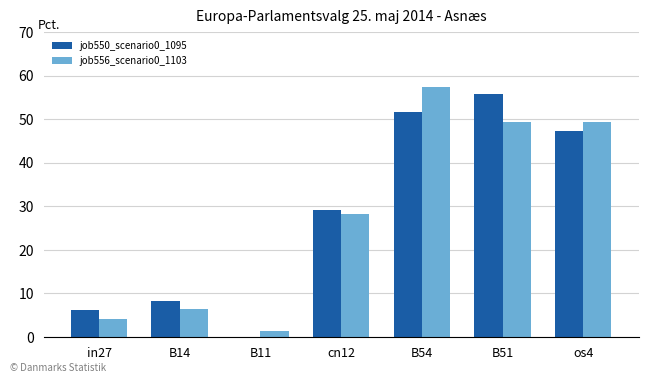

At how many categories does at least one series exceed 0?

7